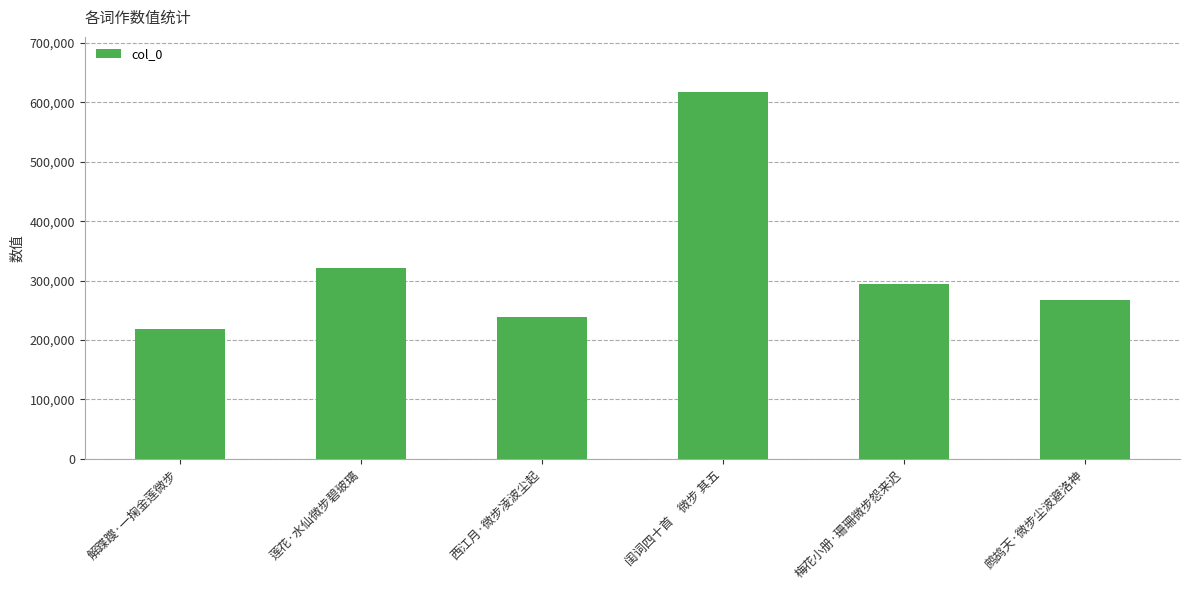

What position from the left is 解蹀躞·一掬金莲微步?

1